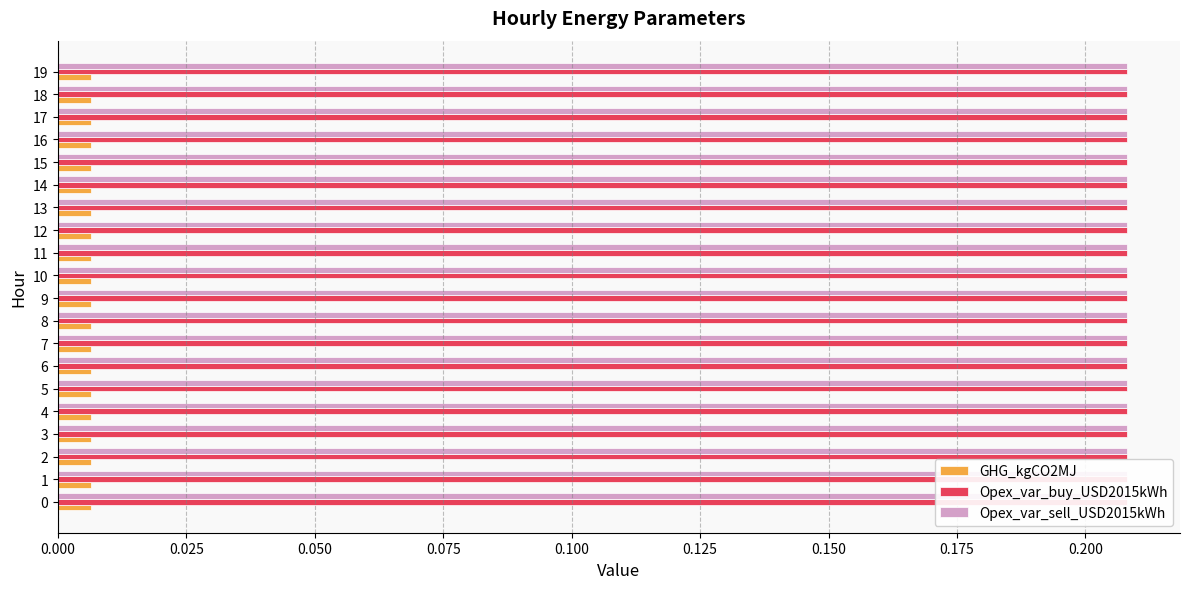

What is the spread (max minus min) of values at 0?

0.2